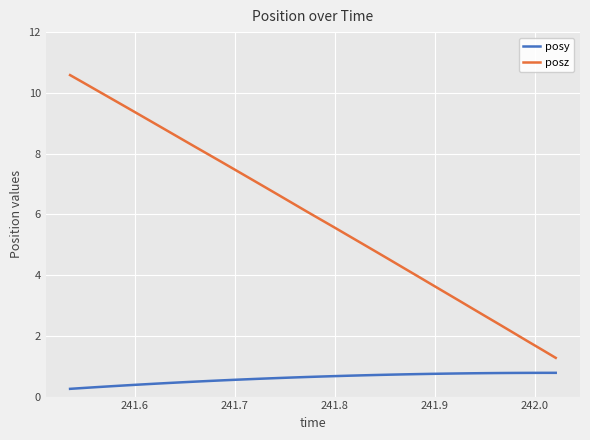

What is the sum of all posz values?

214.6